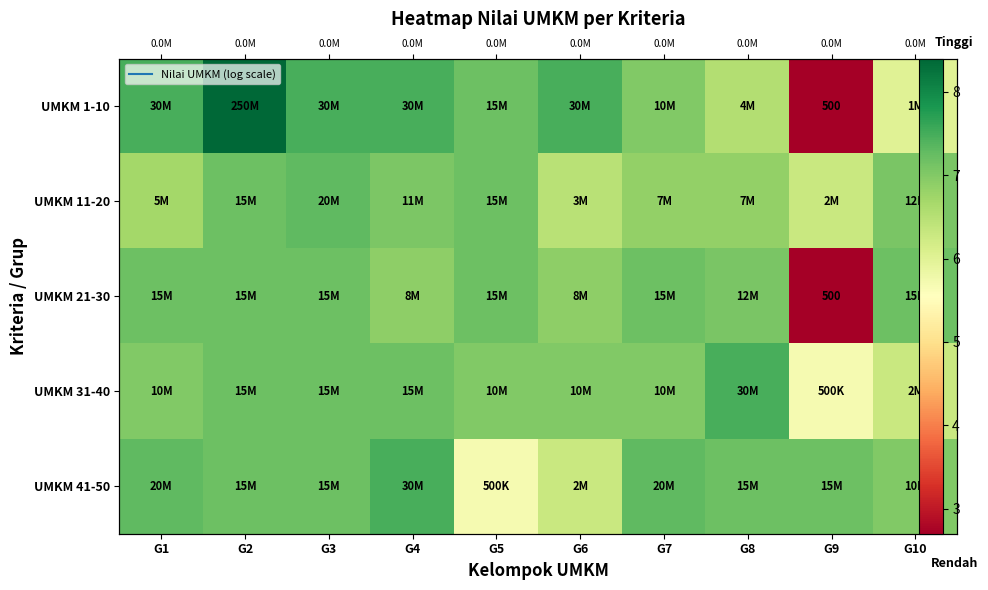

At which label does UMKM 31-40 first exceed 7?

G1